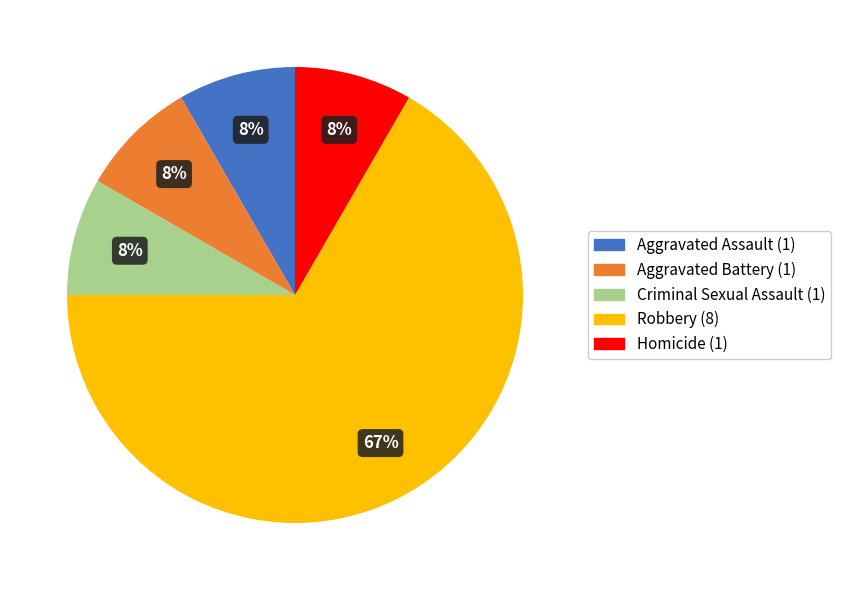

To the nearest percent, what is the average slice percentage?

20%